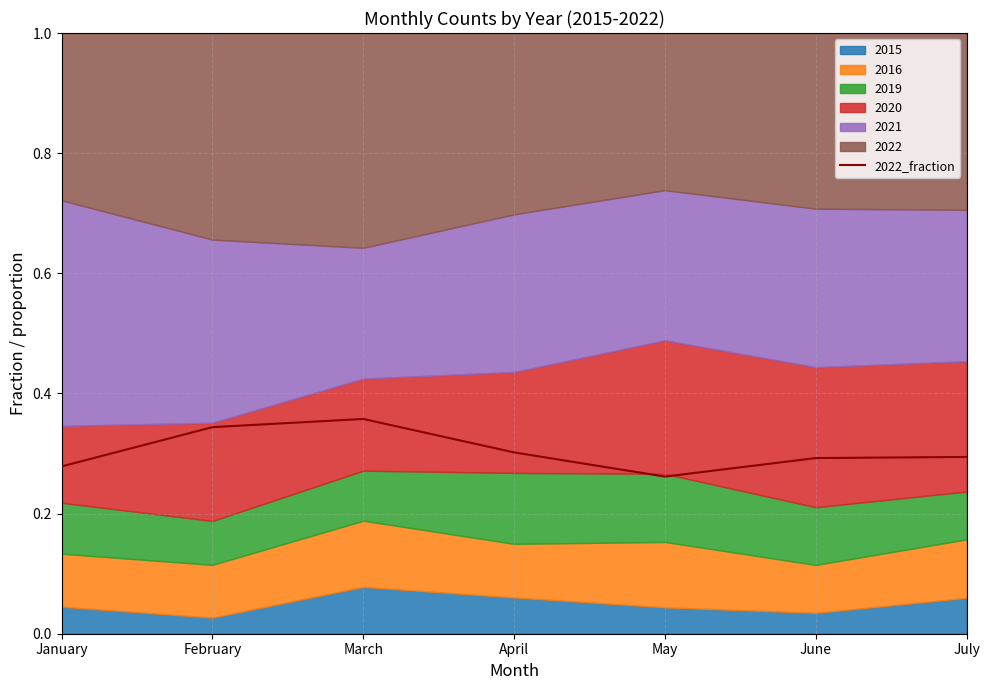

What is the smallest value displayed?

0.3